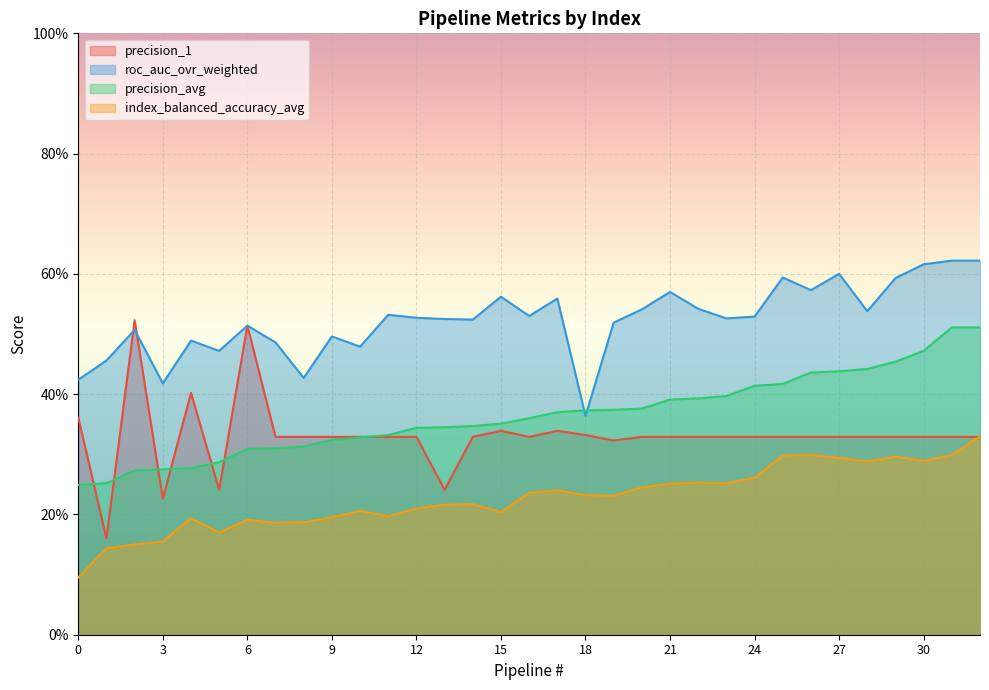

Is the value of roc_auc_ovr_weighted at 13 greater than the value of precision_1 at 19?

Yes